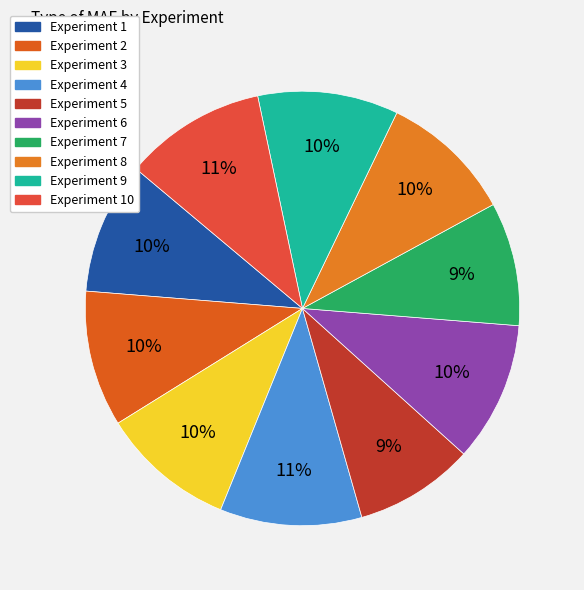

Count the number of slices in the pie.

10